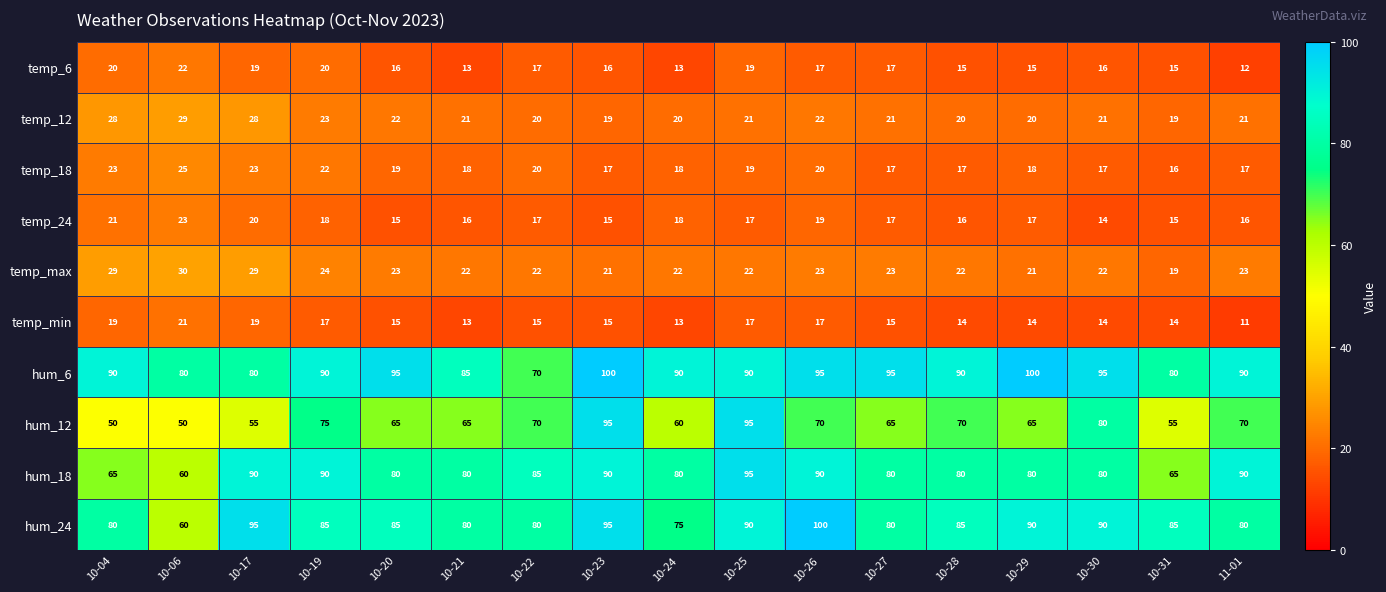

Rank the series at 10-28 from lowest to highest value.

temp_min, temp_6, temp_24, temp_18, temp_12, temp_max, hum_12, hum_18, hum_24, hum_6